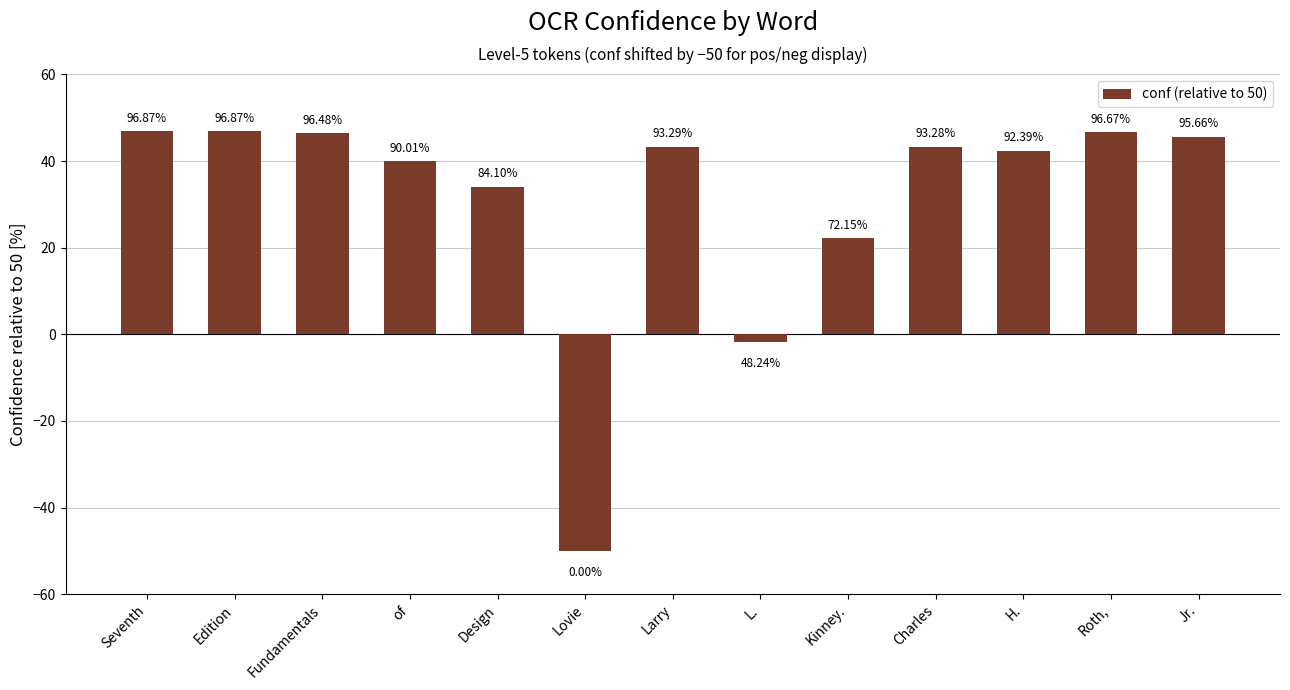

Reading left to right, extract all data points from this chart.

Seventh=46.9	Edition=46.9	Fundamentals=46.5	of=40.0	Design=34.1	Lovie=-50.0	Larry=43.3	L.=-1.8	Kinney.=22.1	Charles=43.3	H.=42.4	Roth,=46.7	Jr.=45.7